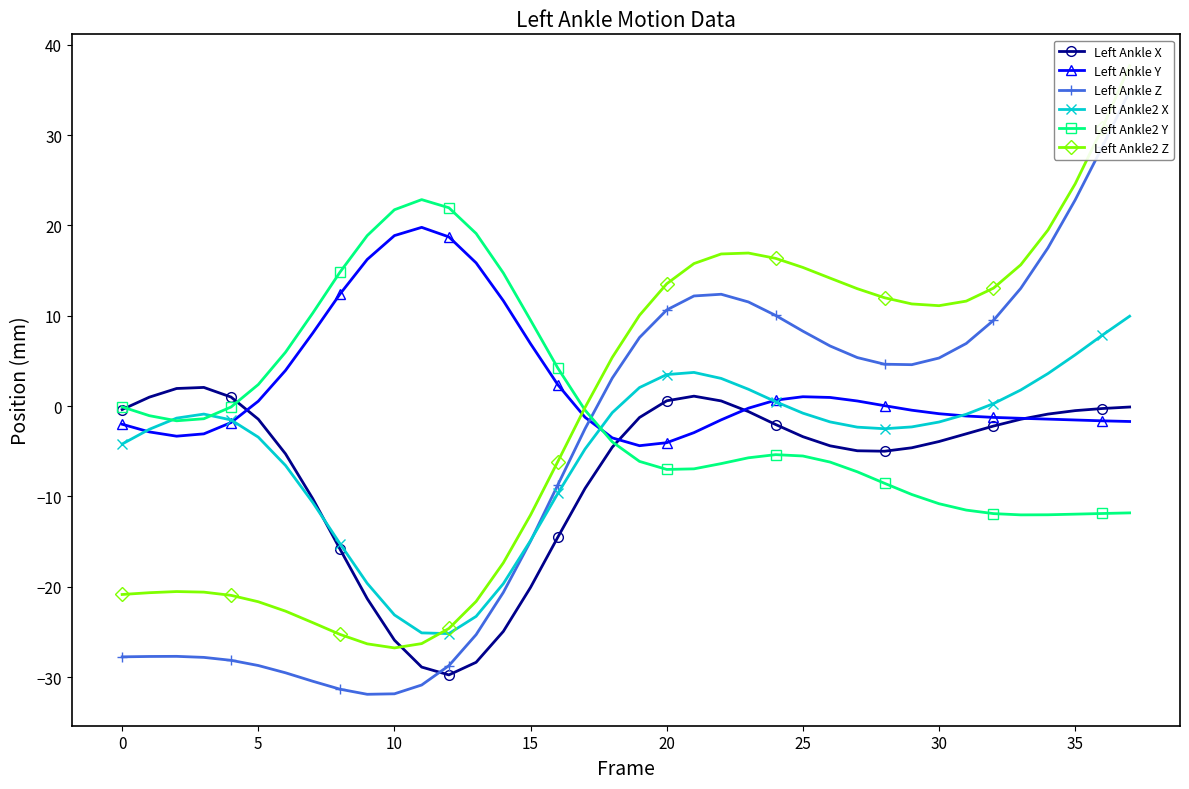

Where does the Left Ankle Z series first go above 4?

19